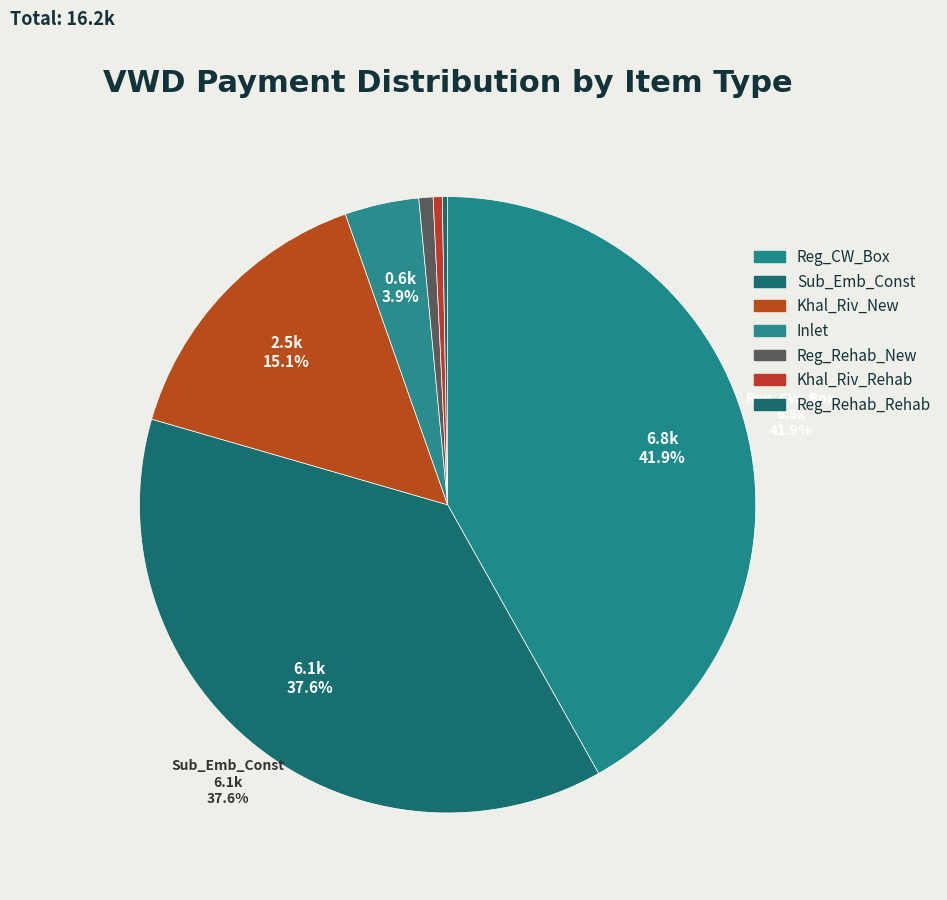

To the nearest percent, what is the difference between the largest and smallest slice percentages?

42%